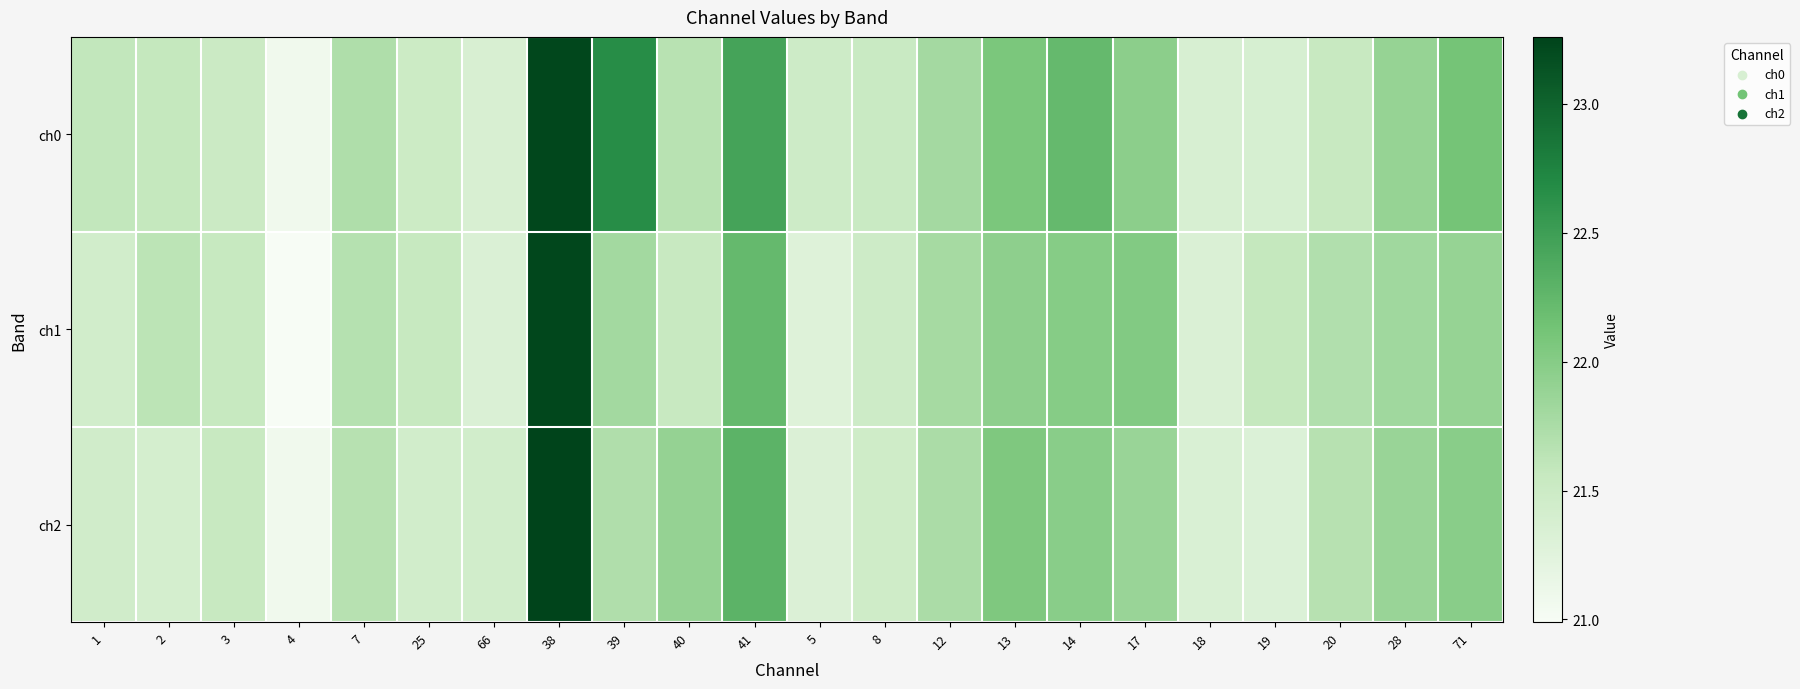

Reading right to left, list all the values displayed in this chart.

ch0: 71=22.1	28=21.9	20=21.5	19=21.4	18=21.4	17=22.0	14=22.2	13=22.1	12=21.8	8=21.5	5=21.5	41=22.4	40=21.7	39=22.7	38=23.2	66=21.4	25=21.5	7=21.7	4=21.1	3=21.5	2=21.6	1=21.6
ch1: 71=21.9	28=21.8	20=21.7	19=21.6	18=21.3	17=22.0	14=22.0	13=21.9	12=21.8	8=21.5	5=21.3	41=22.2	40=21.5	39=21.8	38=23.2	66=21.3	25=21.6	7=21.7	4=21.0	3=21.6	2=21.6	1=21.4
ch2: 71=22.0	28=21.9	20=21.7	19=21.3	18=21.3	17=21.9	14=22.0	13=22.1	12=21.8	8=21.5	5=21.3	41=22.3	40=21.9	39=21.7	38=23.3	66=21.4	25=21.4	7=21.7	4=21.1	3=21.5	2=21.4	1=21.4